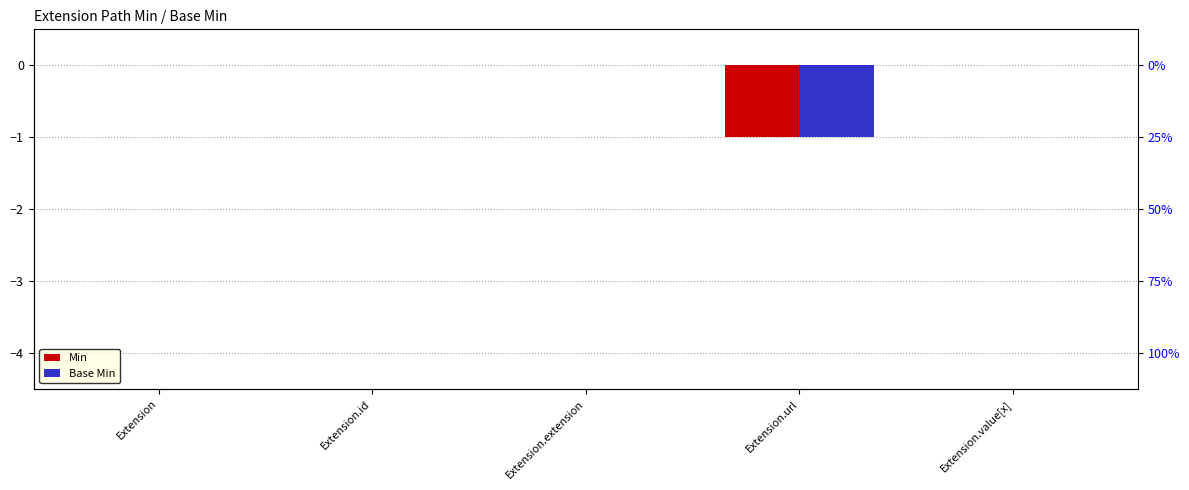

The value of Min at Extension.extension is 1. True or false?

False